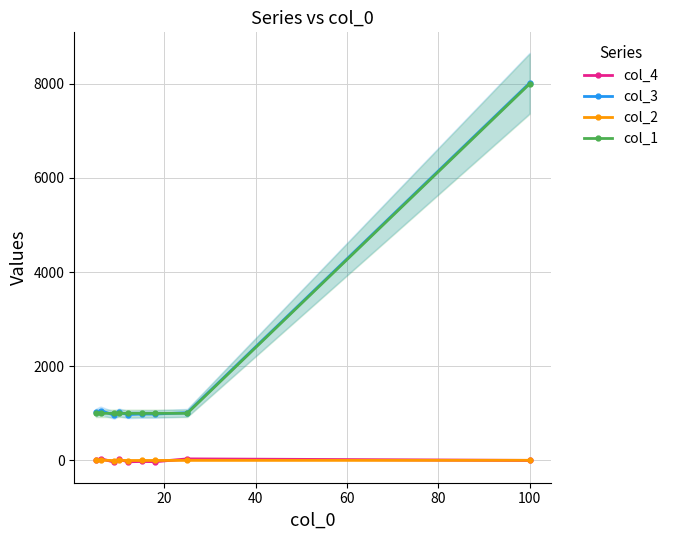

Which series has the largest range (max minus min)?

col_3